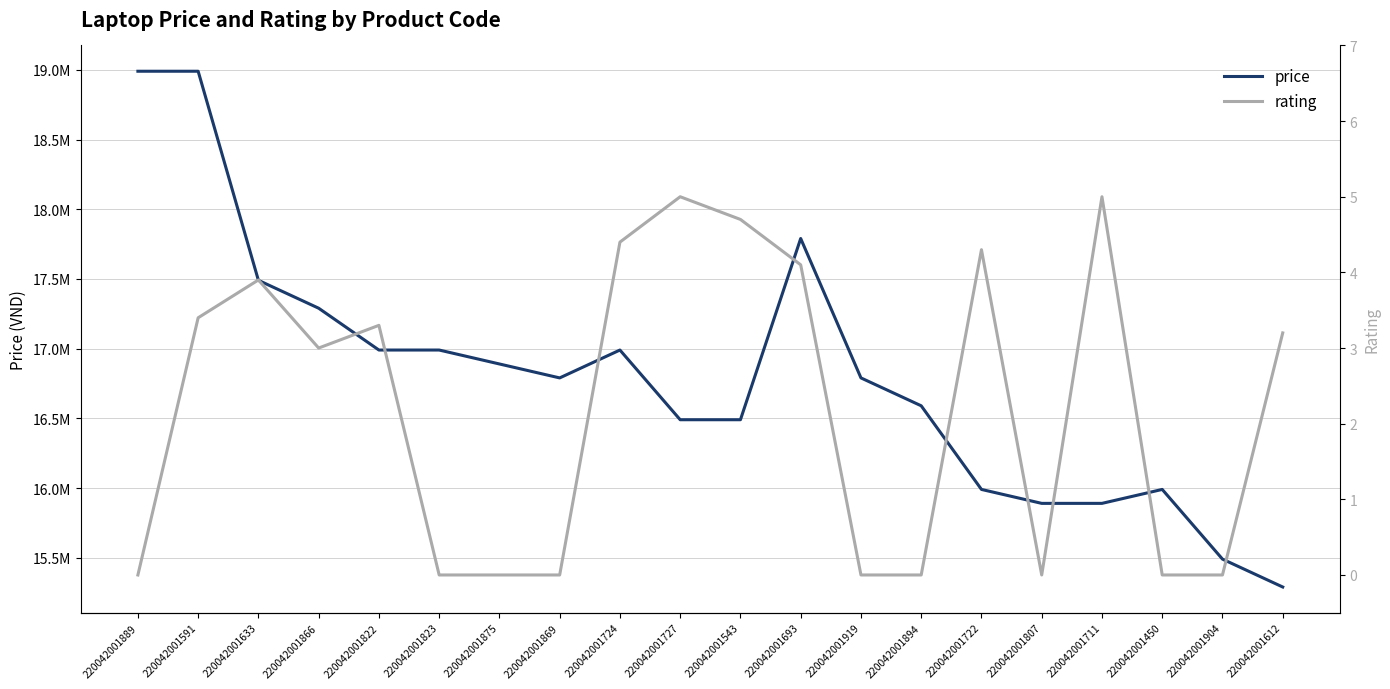

True or false: rating and price cross at least once.

False